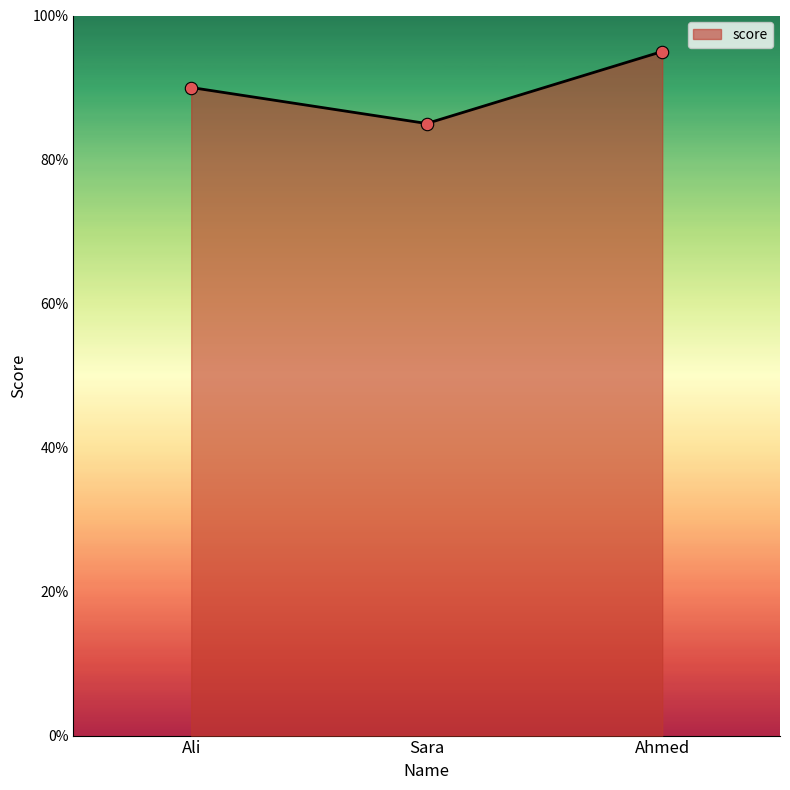

What is the change in value from Sara to Ahmed?

+10